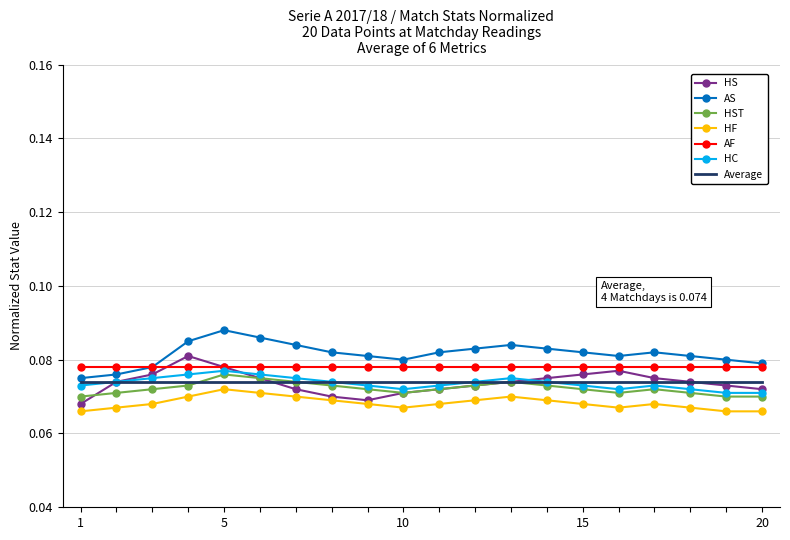

What are all the series names shown in the legend?

HS, AS, HST, HF, AF, HC, Average